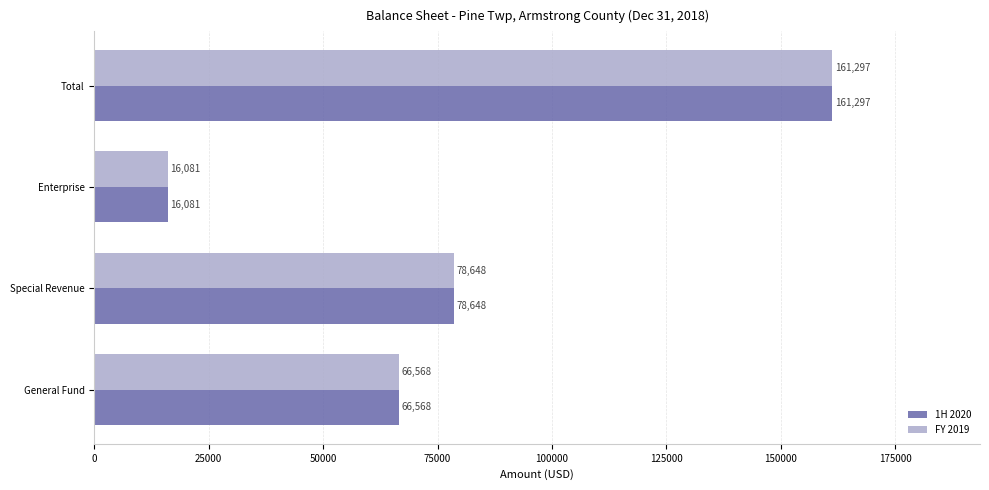

At how many categories does at least one series exceed 55087?

3